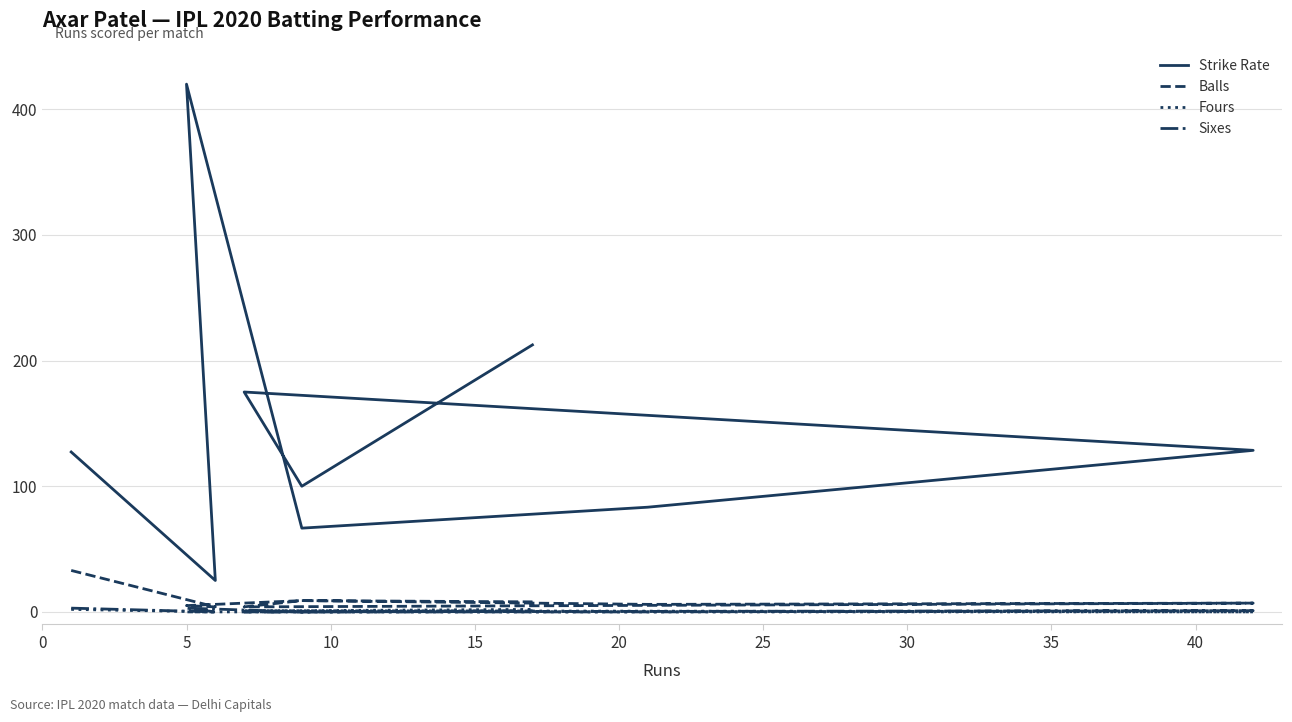

Which series has the largest total across all categories?

Strike Rate